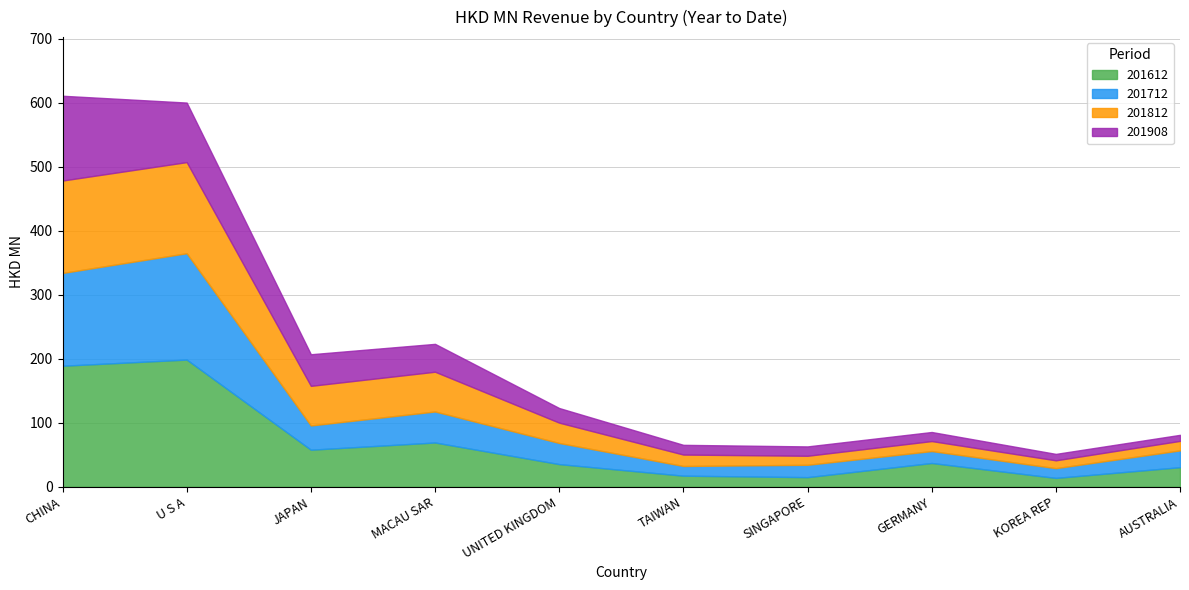

Which series has the widest spread of values?

201612